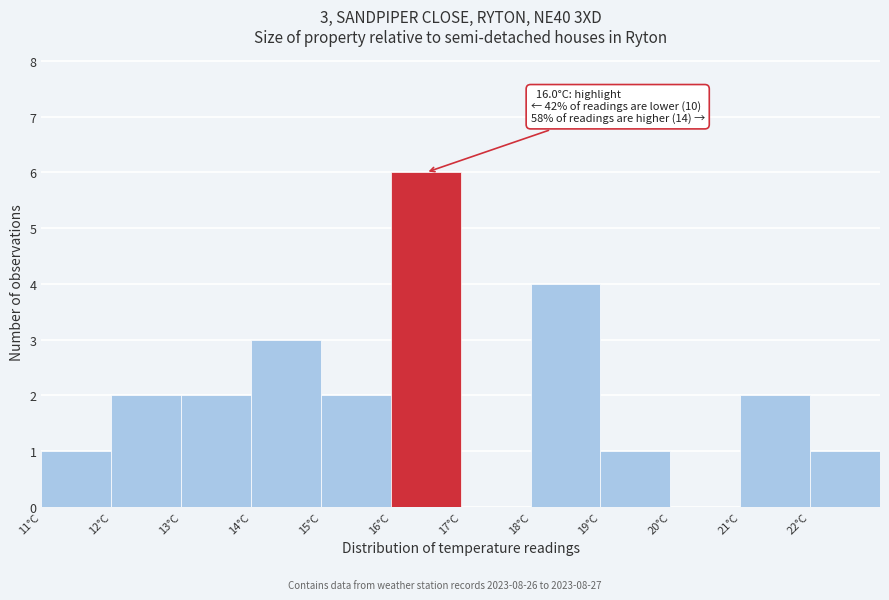

Which range on the x-axis has the tallest bar?

16 to 17